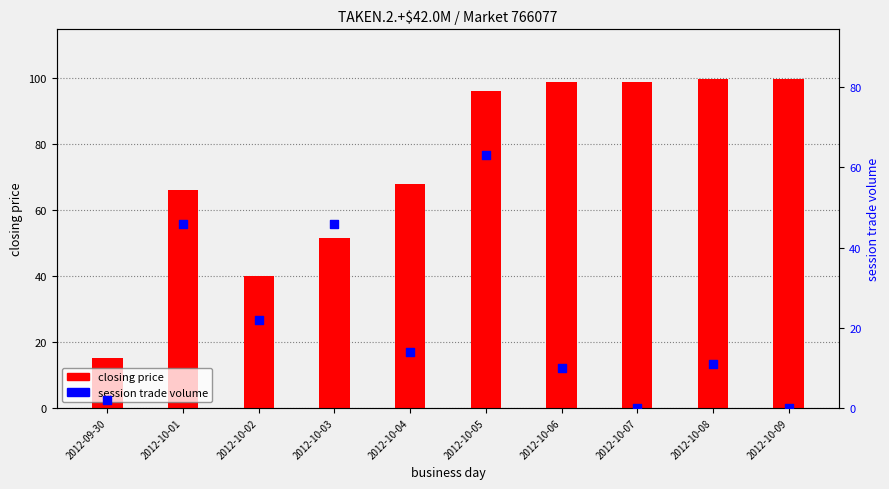

At how many categories does at least one series exceed 27?

9